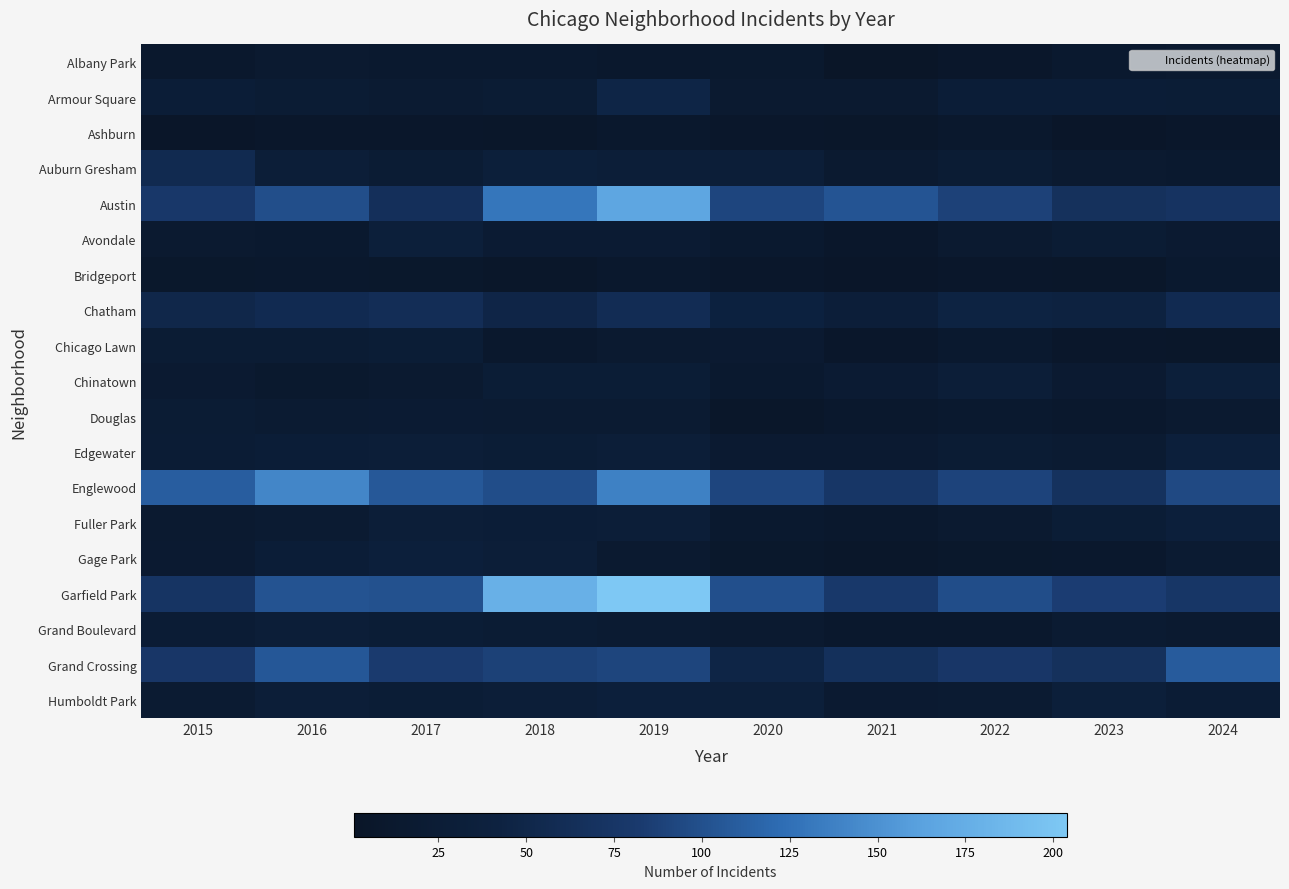

Which series has the largest range (max minus min)?

Garfield Park